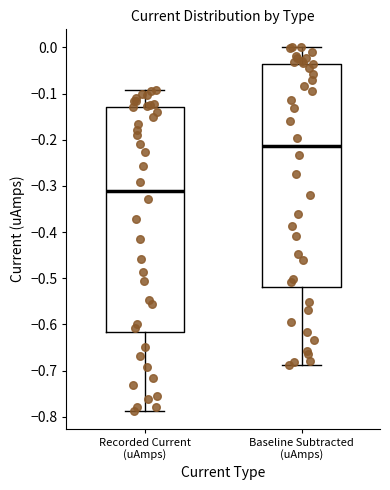

Reading left to right, transcribe this box plot: for each box, give where its median line is, the range the box spans, and where its two whiskers end, as read against the y-axis. The values are not printed on the chart, so give them approximately, as read against the axis.

Recorded Current (uAmps): median -0.31, box -0.62 to -0.13, whiskers -0.79 to -0.09
Baseline Subtracted (uAmps): median -0.21, box -0.52 to -0.04, whiskers -0.69 to 0.00